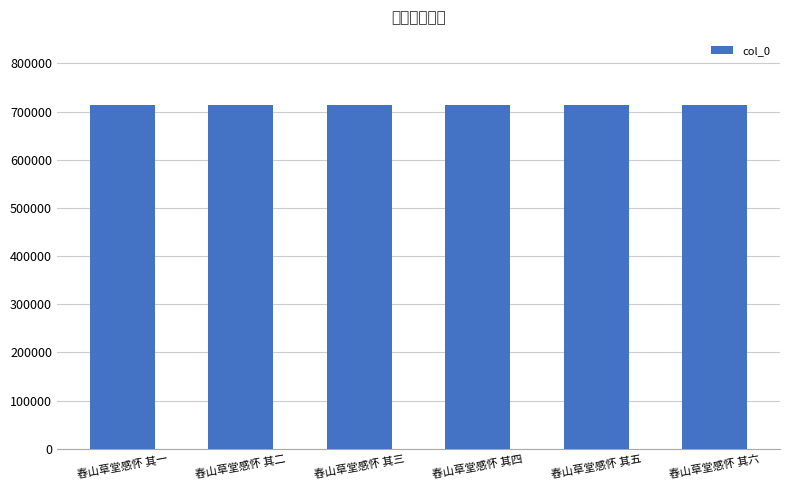

At which label is the value closest to 714261?

舂山草堂感怀 其三